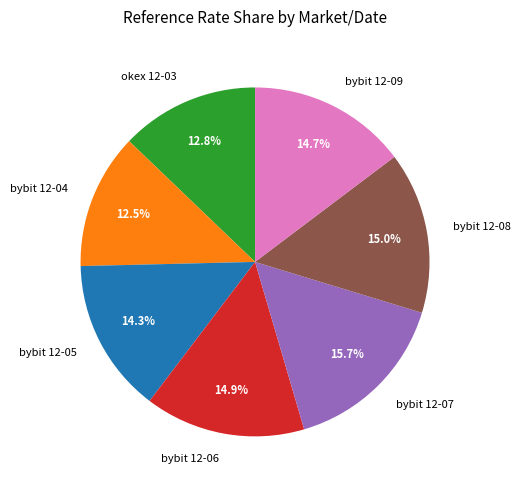

Is there a majority slice in this chart?

No